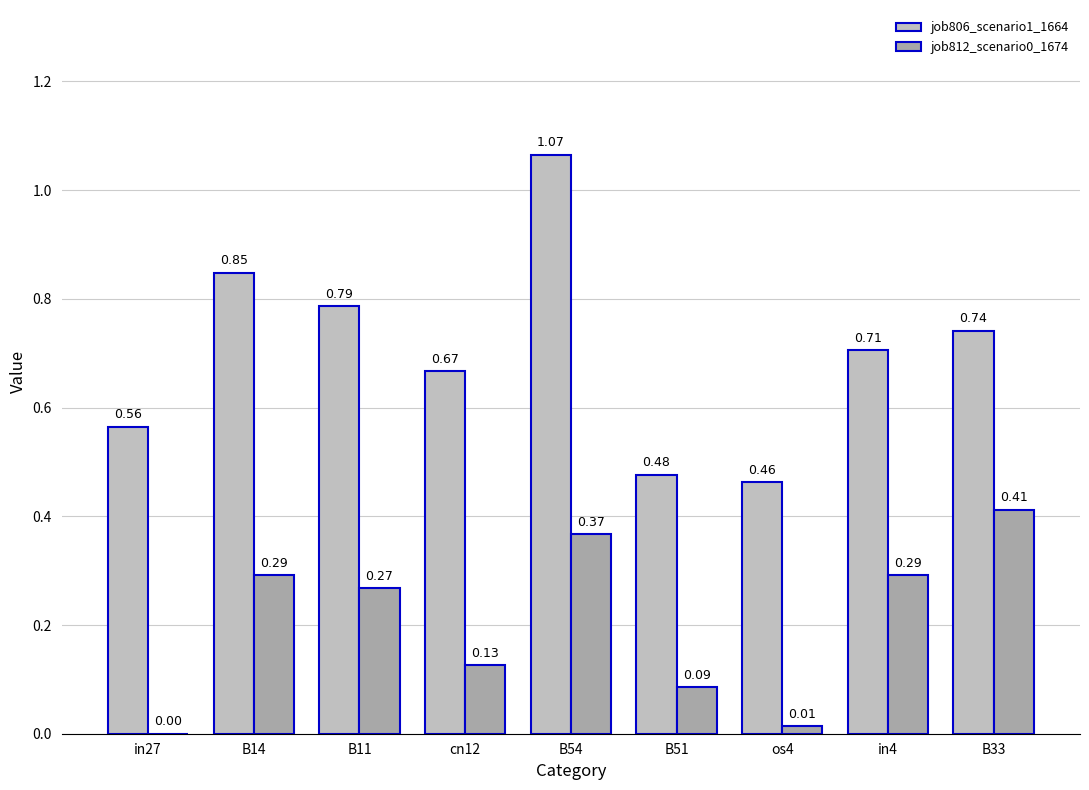

At which label does job806_scenario1_1664 reach its peak?

B54